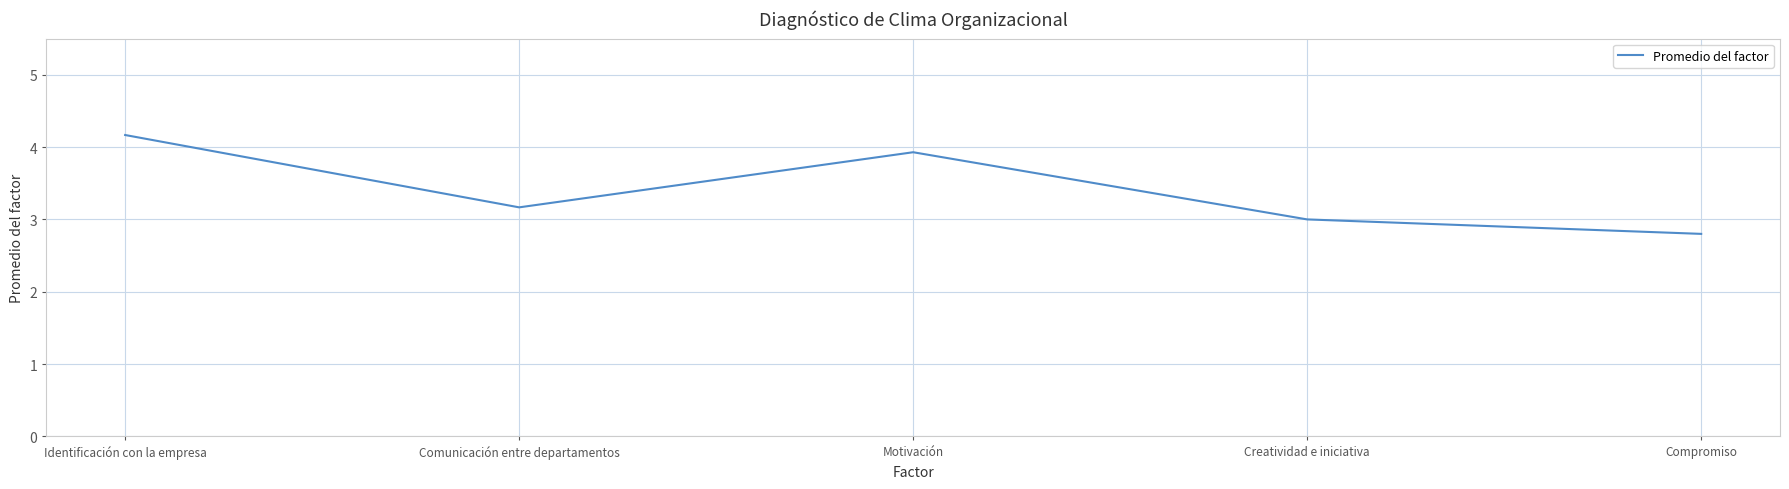

Reading right to left, list all the values displayed in this chart.

Compromiso=2.8	Creatividad e iniciativa=3.0	Motivación=3.9	Comunicación entre departamentos=3.2	Identificación con la empresa=4.2